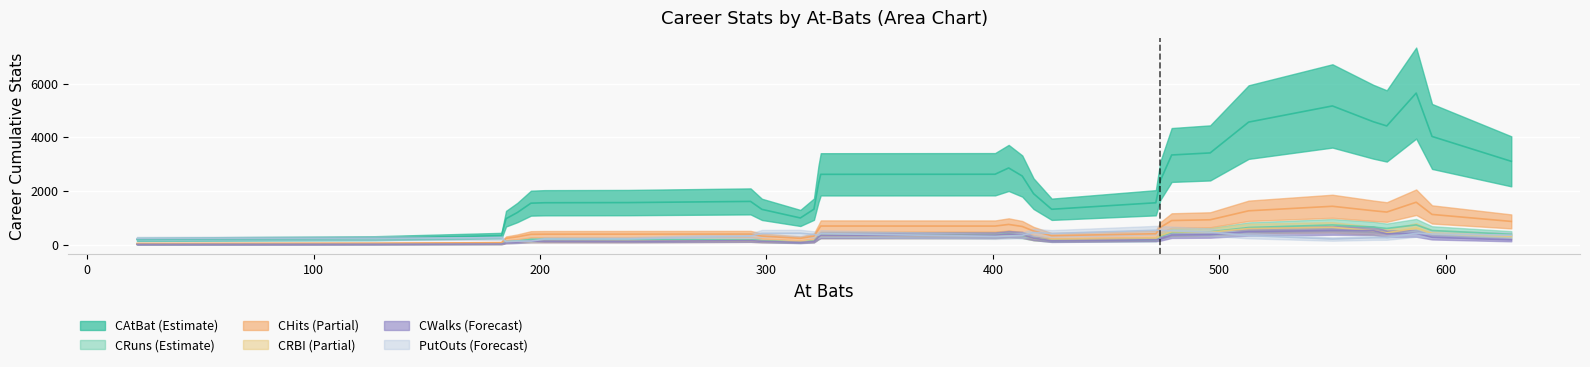

What are all the series names shown in the legend?

CAtBat, CHits, CRBI, CWalks, CRuns, PutOuts